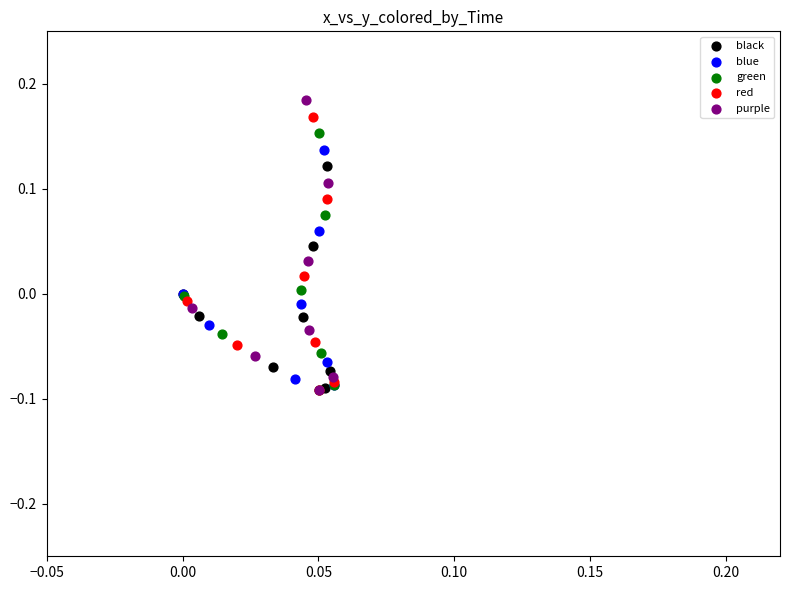

Which series contains the highest Y value?

purple